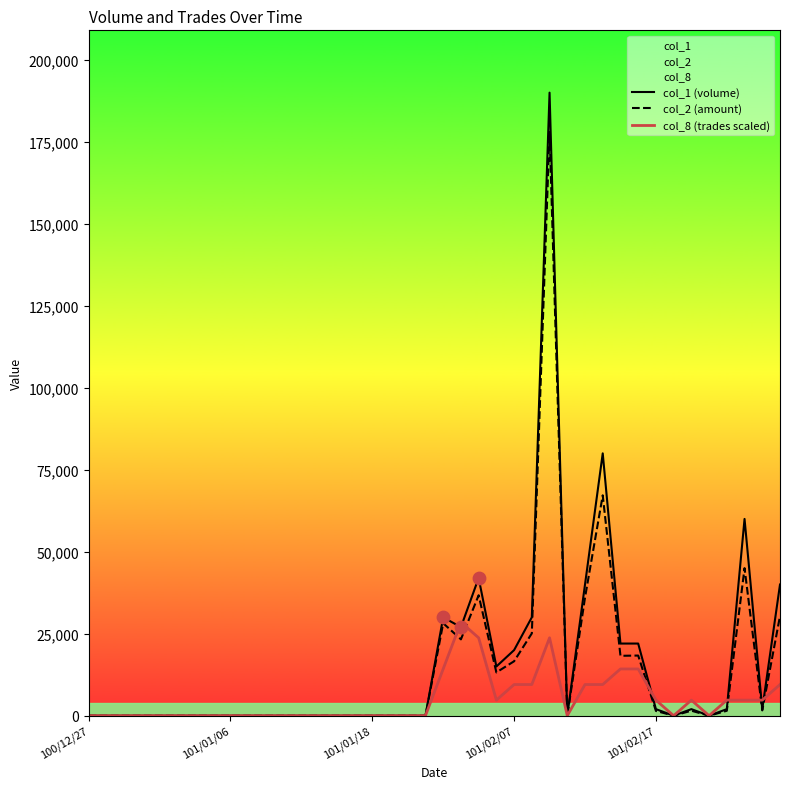

What is the total value across all series at 28?

85500